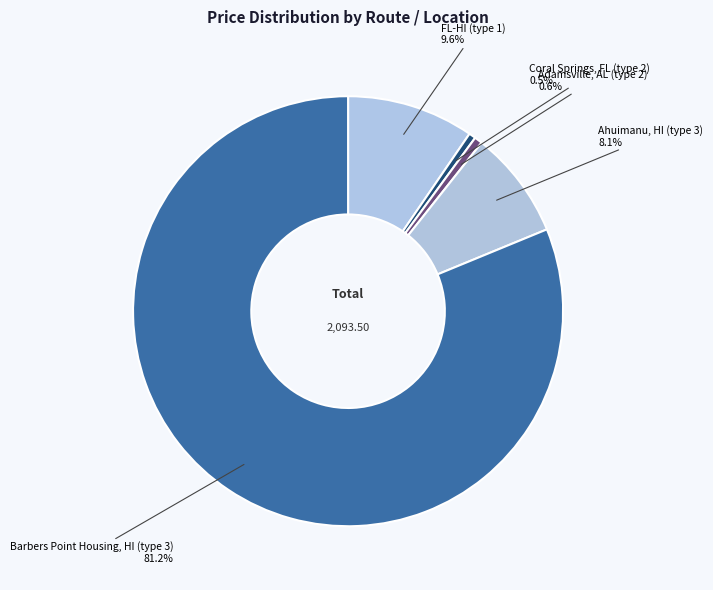

Combined, what portion of the pie is Barbers Point Housing, HI (type 3) and FL-HI (type 1)?

90.8%